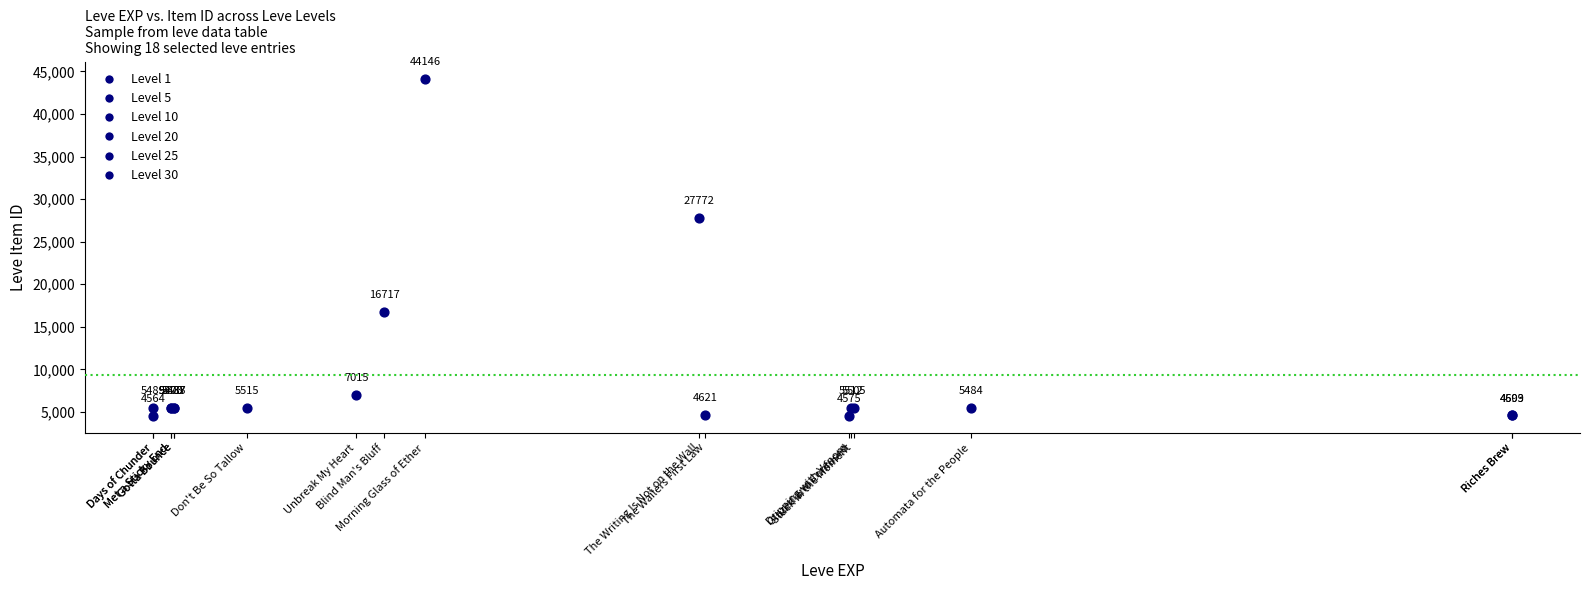

What Y value in the scatter plot is closest to 24355?

27772